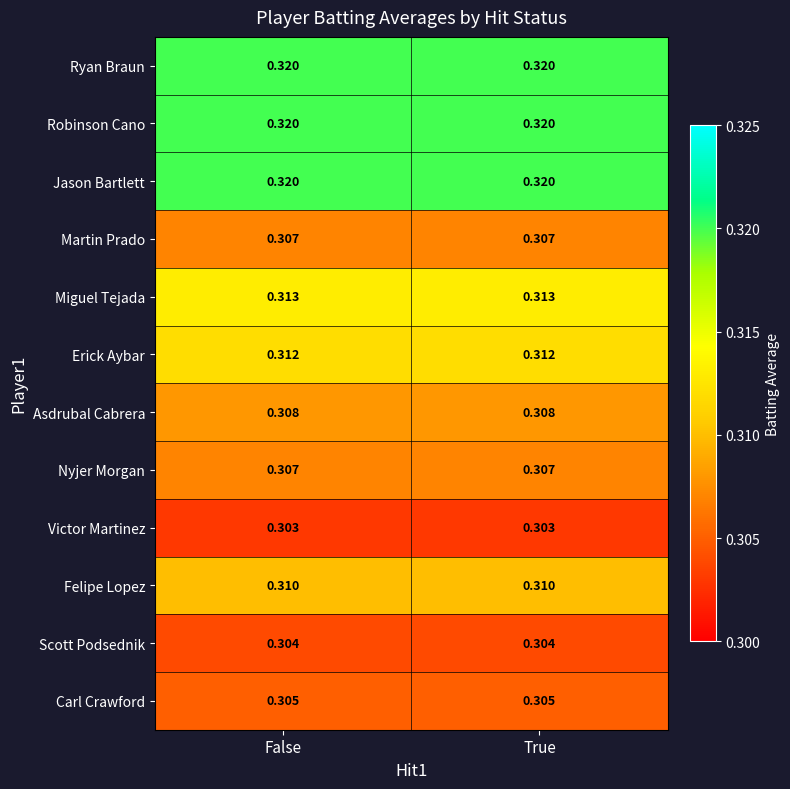

Is the value of Felipe Lopez at True greater than the value of Victor Martinez at False?

Yes